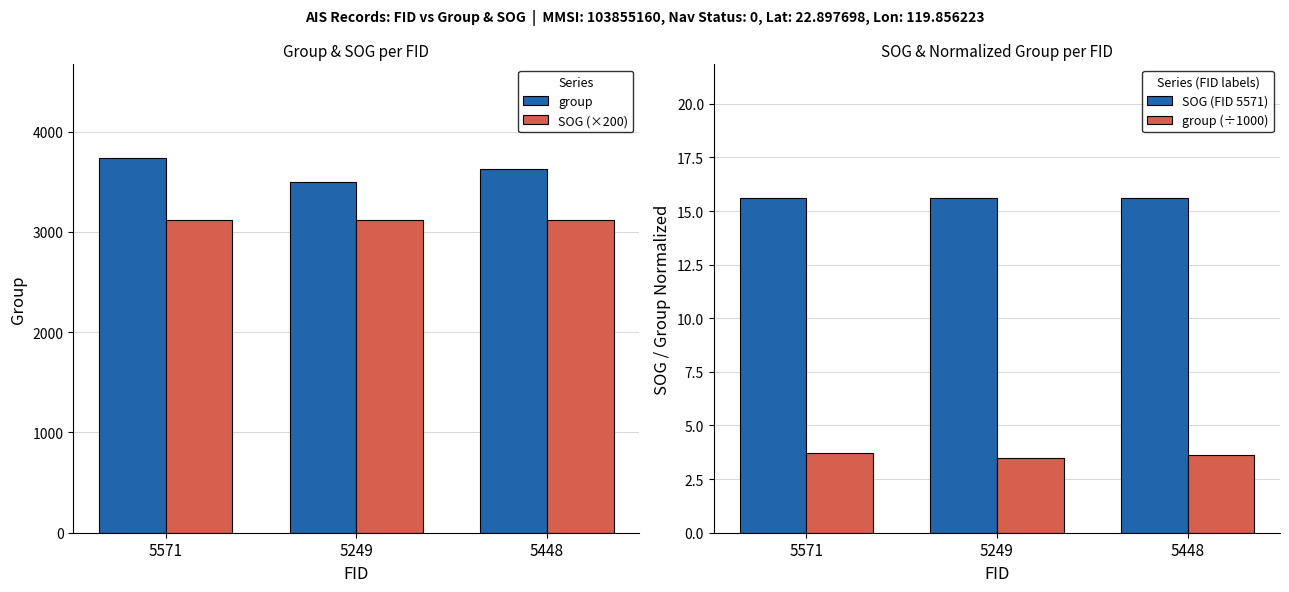

How many groups of bars are there?

3